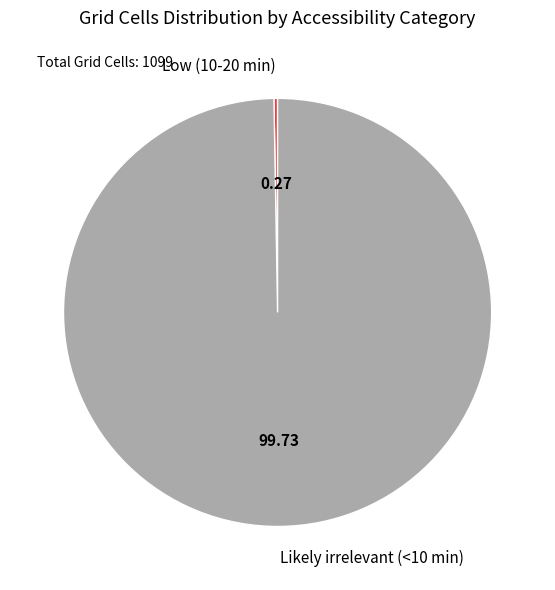

Does any single category account for the majority?

Yes